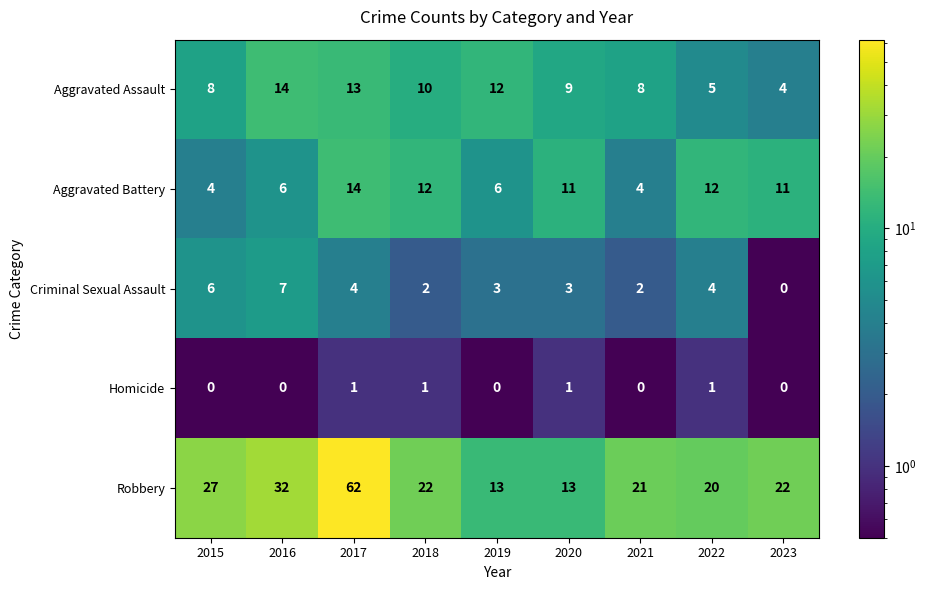

Rank the series at 2020 from lowest to highest value.

Homicide, Criminal Sexual Assault, Aggravated Assault, Aggravated Battery, Robbery